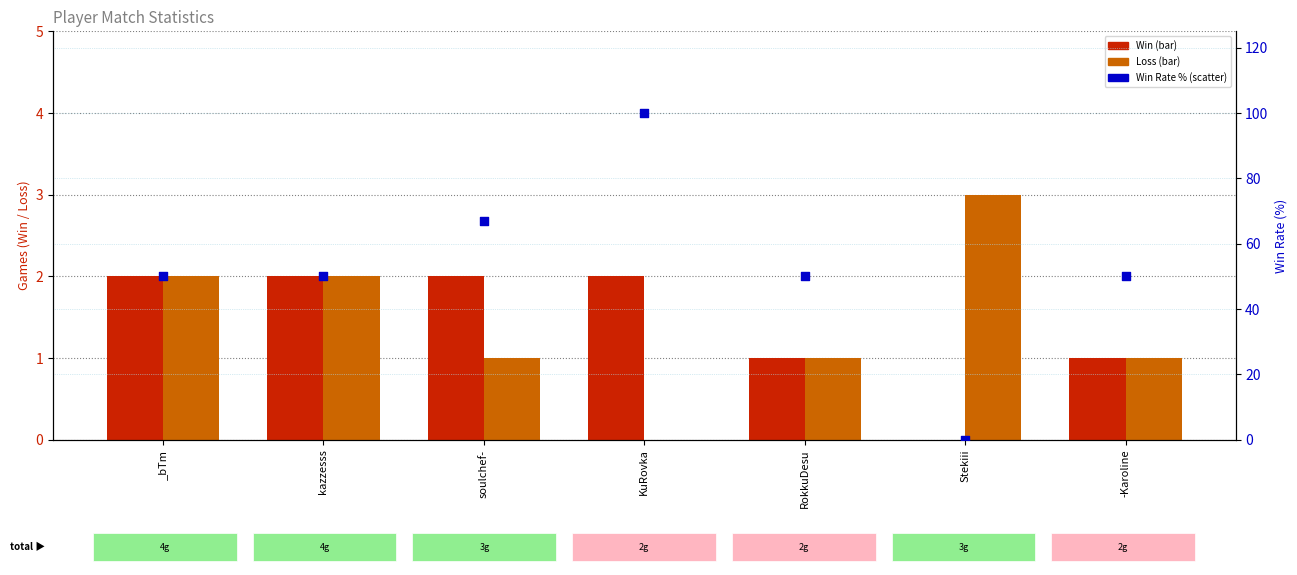

Which series reaches the minimum Y coordinate?

Win